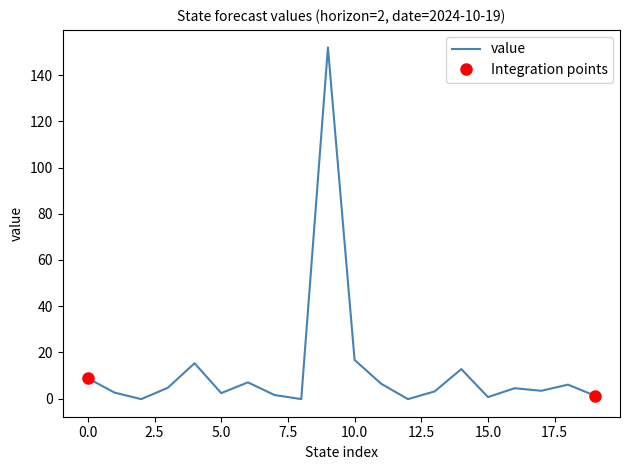

Reading right to left, extract all data points from this chart.

1.3	6.1	3.4	4.5	0.7	12.8	3.1	-0.2	6.4	16.7	151.9	-0.2	1.6	7.0	2.4	15.3	4.7	-0.2	2.6	8.8